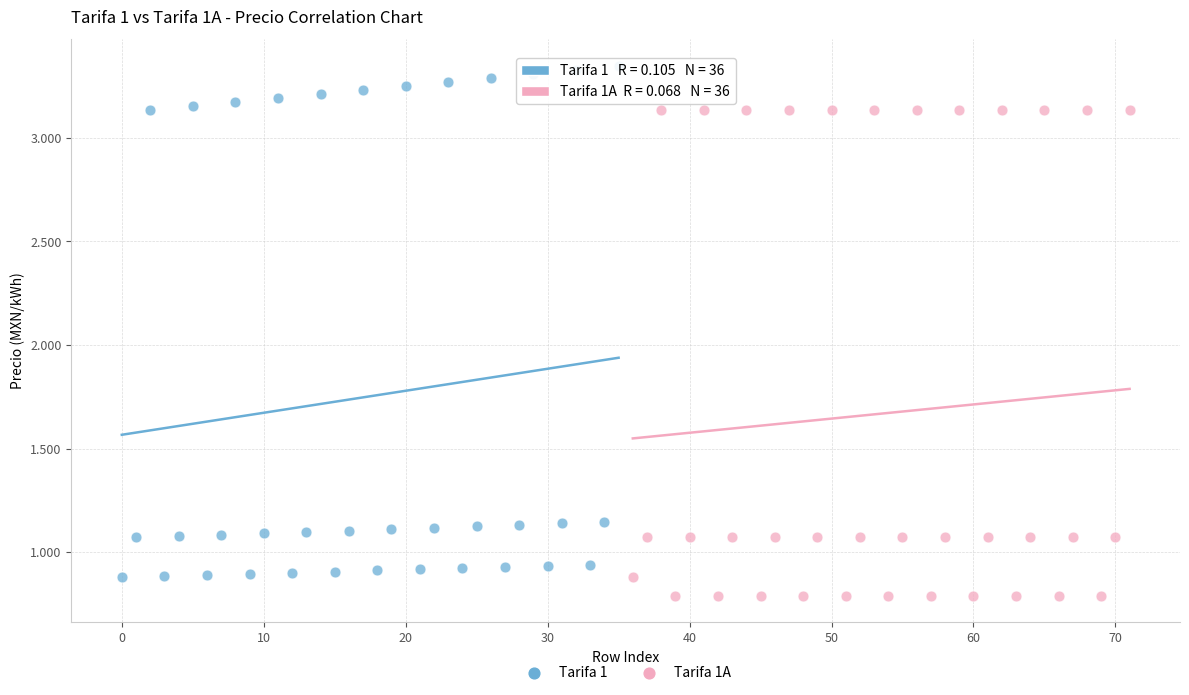

Which series has the largest Y range (max minus min)?

Tarifa 1